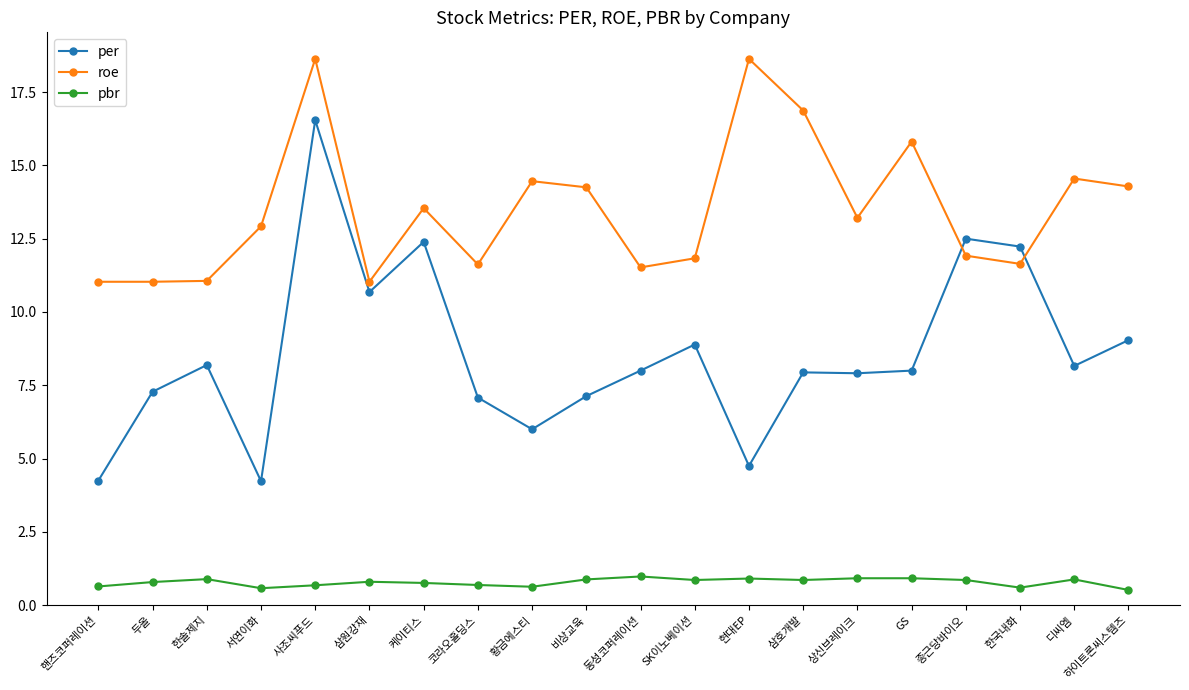

Which series has the largest range (max minus min)?

per